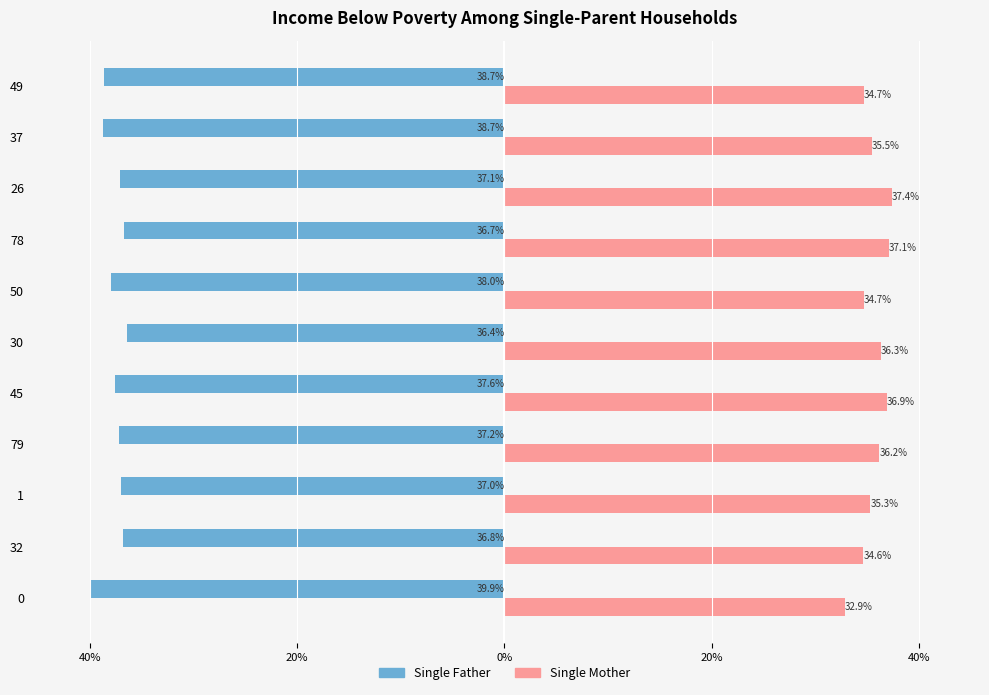

What are all the series names shown in the legend?

Single Father, Single Mother